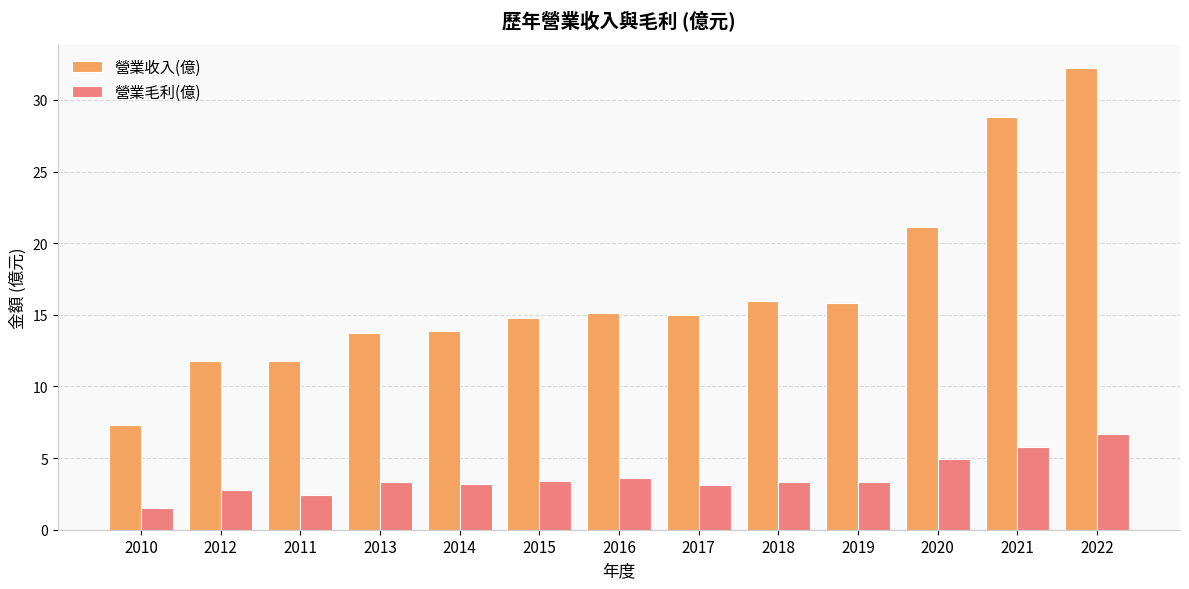

Which series changed the most between 2011 and 2019?

營業收入(億)